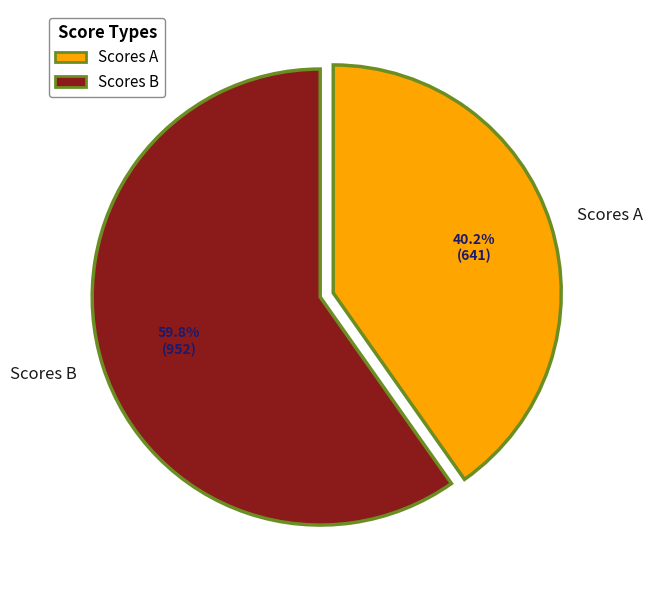

Which category has the biggest portion of the pie?

Scores B